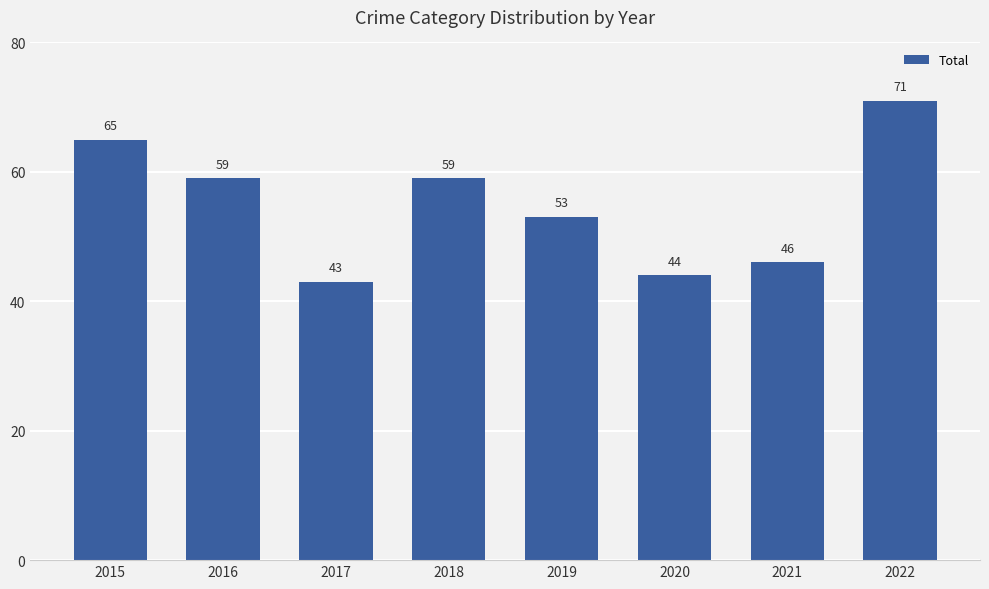

What is the greatest value displayed?

71